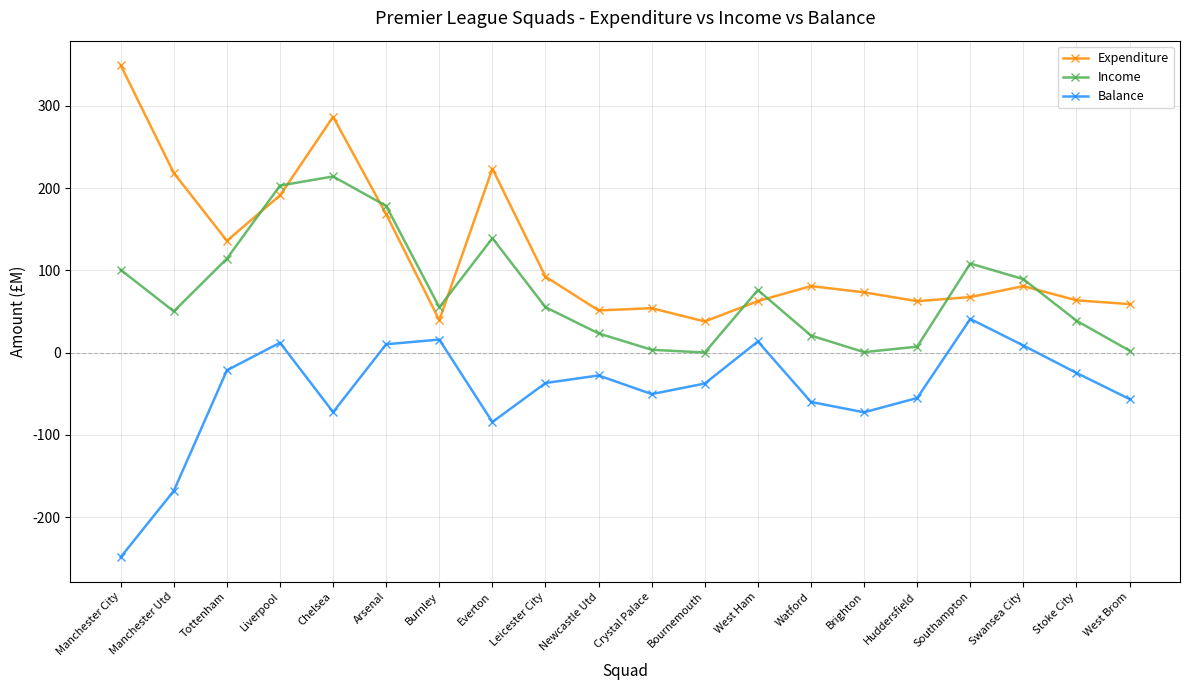

What value does the Expenditure series have at Chelsea?

286.6